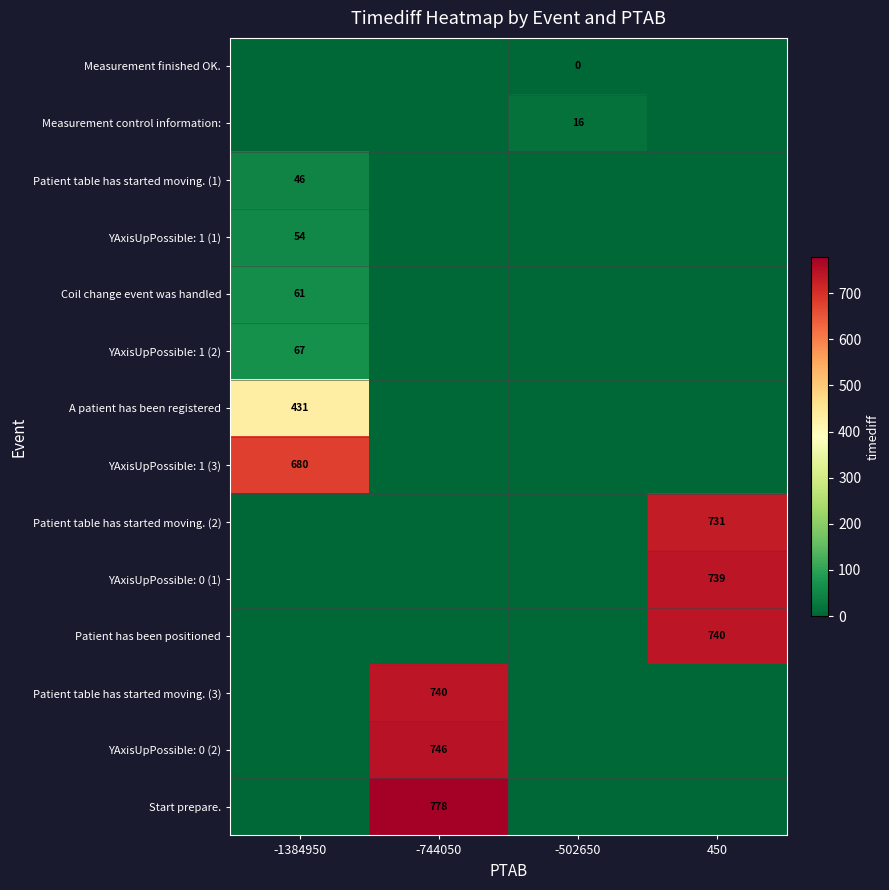

True or false: Coil change event was handled has a value of 33 at -1384950.

False